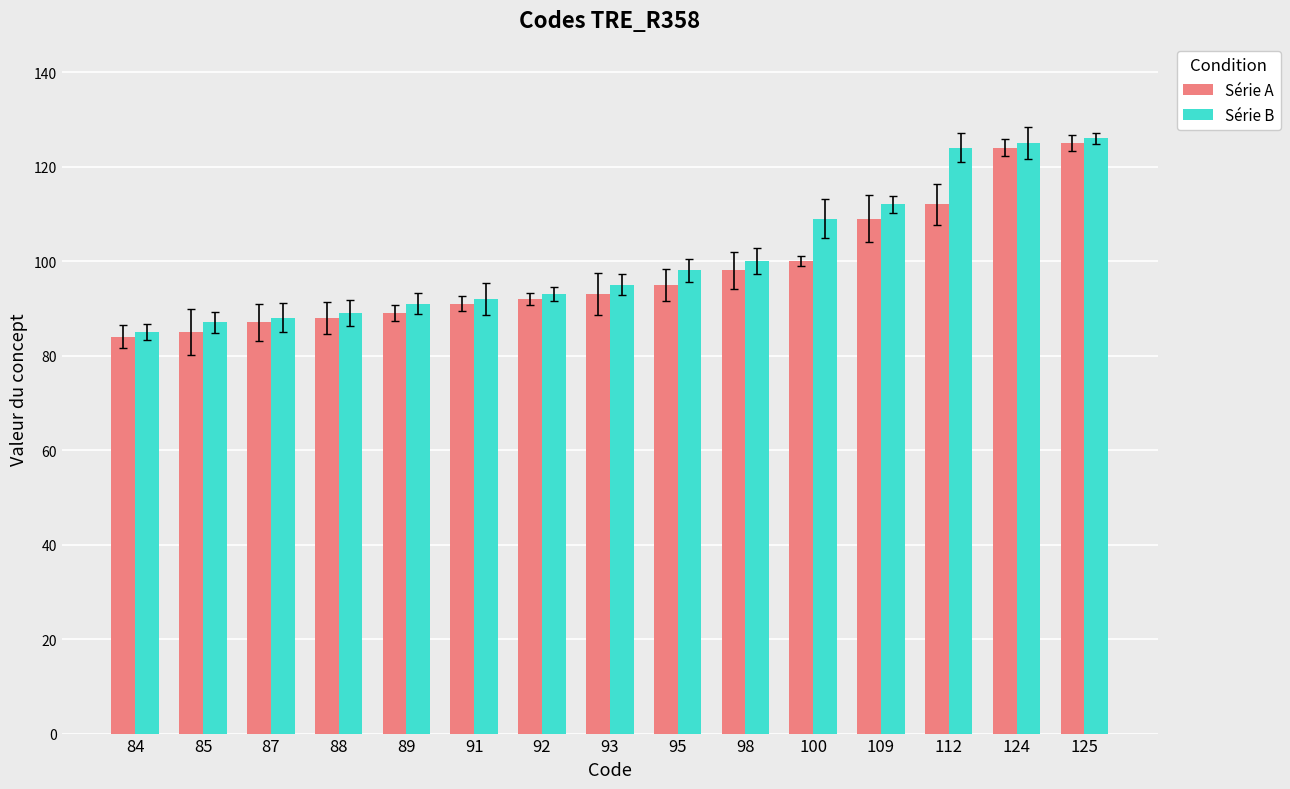

Is the value of Série A at 92 greater than the value of Série B at 85?

Yes